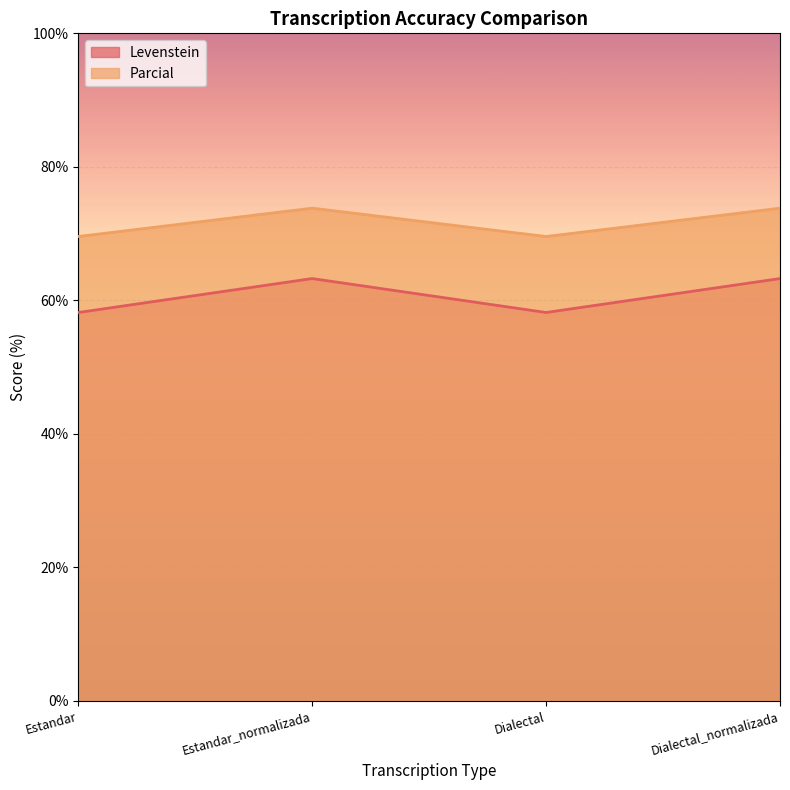

Reading right to left, list all the values displayed in this chart.

Levenstein: Dialectal_normalizada=63.3	Dialectal=58.2	Estandar_normalizada=63.3	Estandar=58.2
Parcial: Dialectal_normalizada=73.8	Dialectal=69.6	Estandar_normalizada=73.8	Estandar=69.6